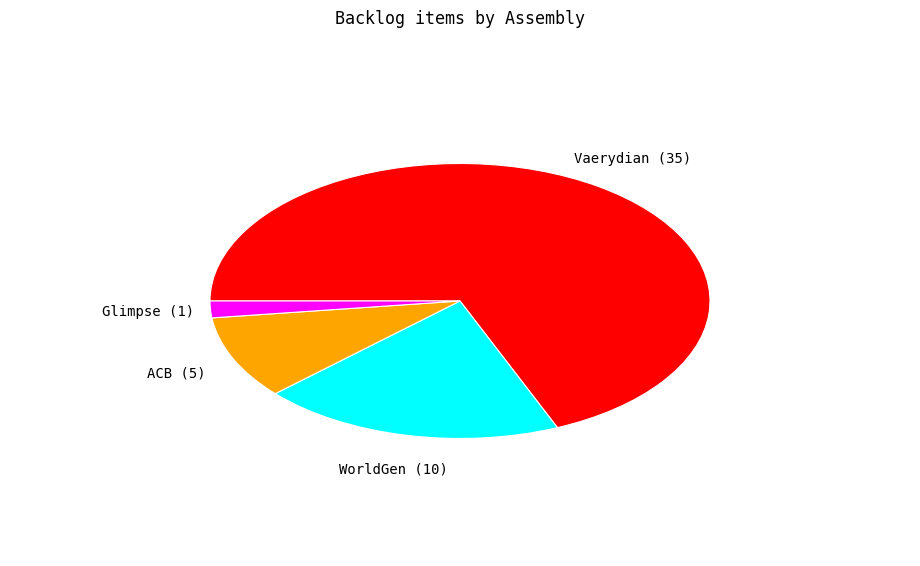

Does any single category account for the majority?

Yes